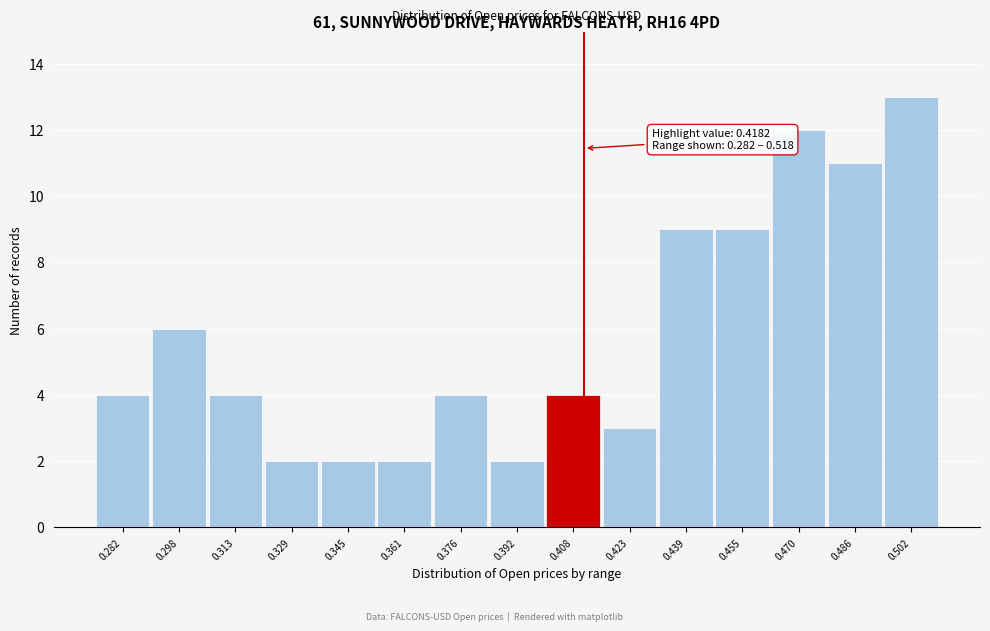

Reading left to right, transcribe all the data shown in this chart.

0.282=4	0.298=6	0.313=4	0.329=2	0.345=2	0.361=2	0.376=4	0.392=2	0.408=4	0.423=3	0.439=9	0.455=9	0.470=12	0.486=11	0.502=13